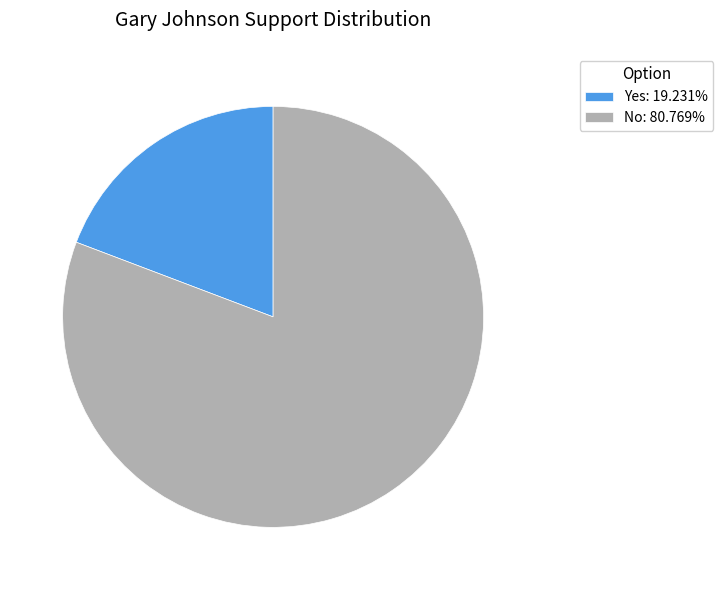

Does any single category account for the majority?

Yes